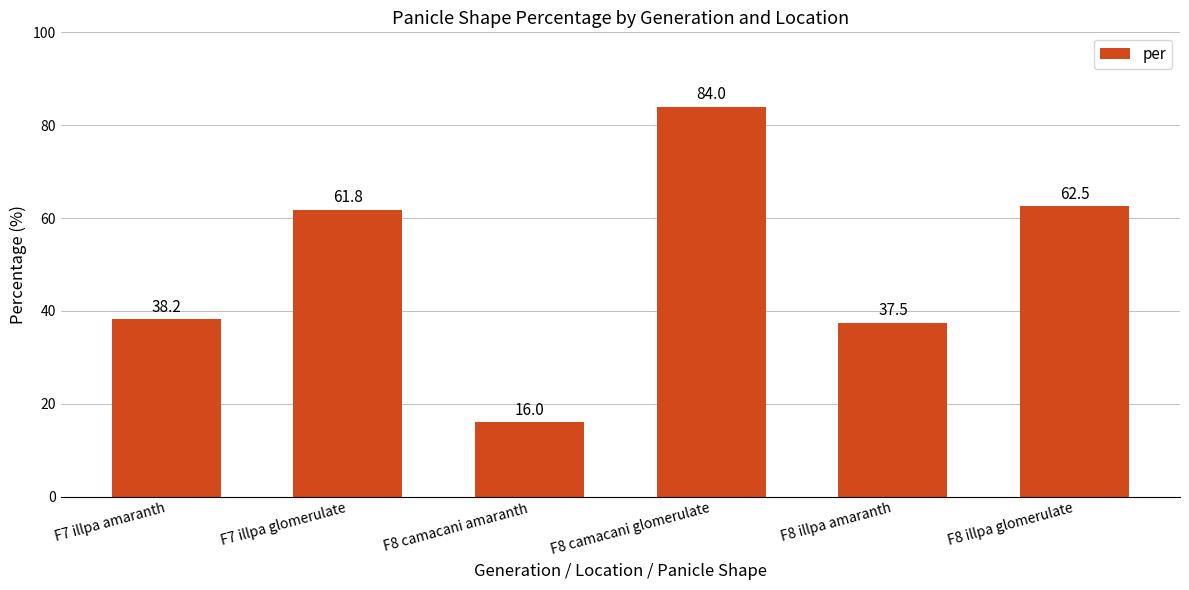

The value at F8 camacani amaranth is 10.8. True or false?

False